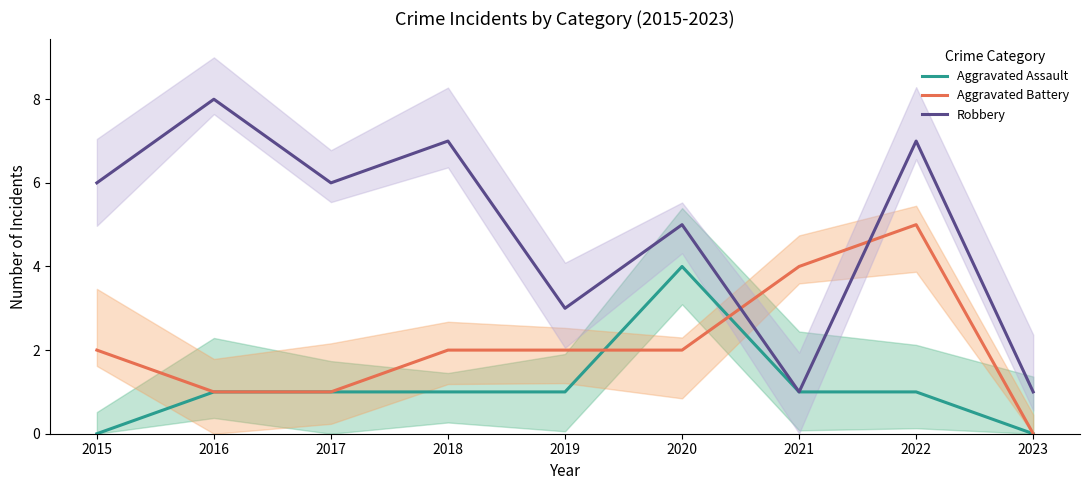

What is the value of the Aggravated Battery point at the 3rd from the left?

1